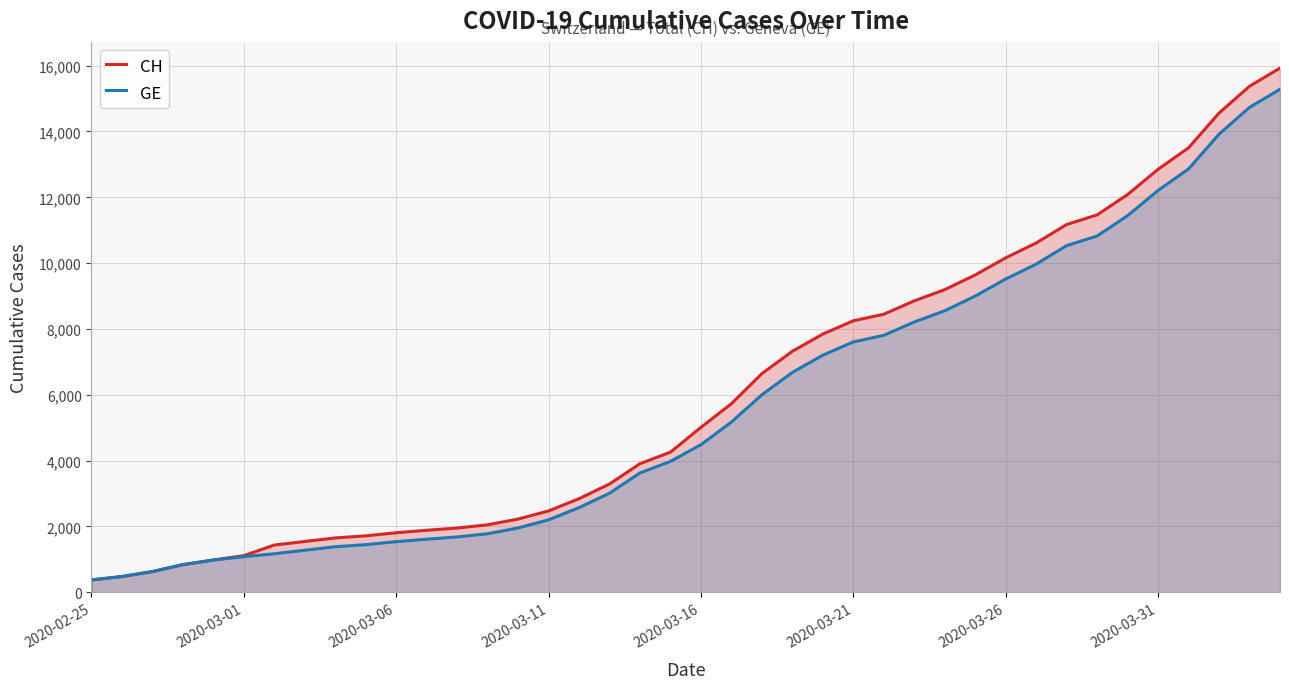

What is the difference between the highest and lowest values at 23?

642